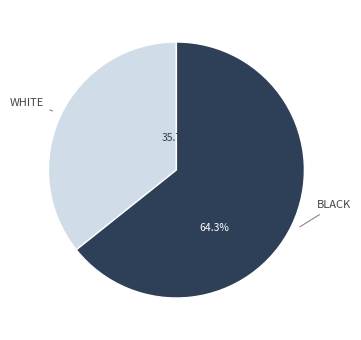

How many segments does this pie chart have?

2